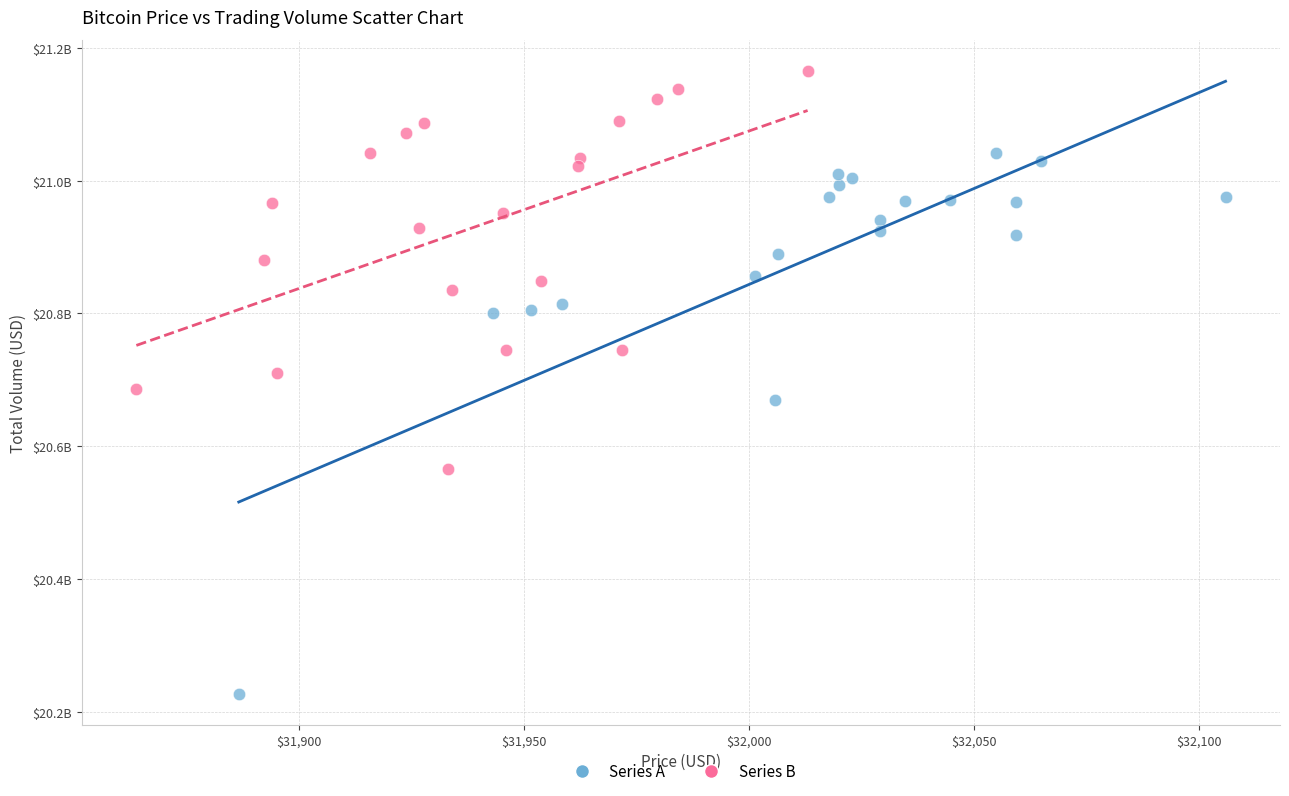

Which series contains the highest Y value?

Series B